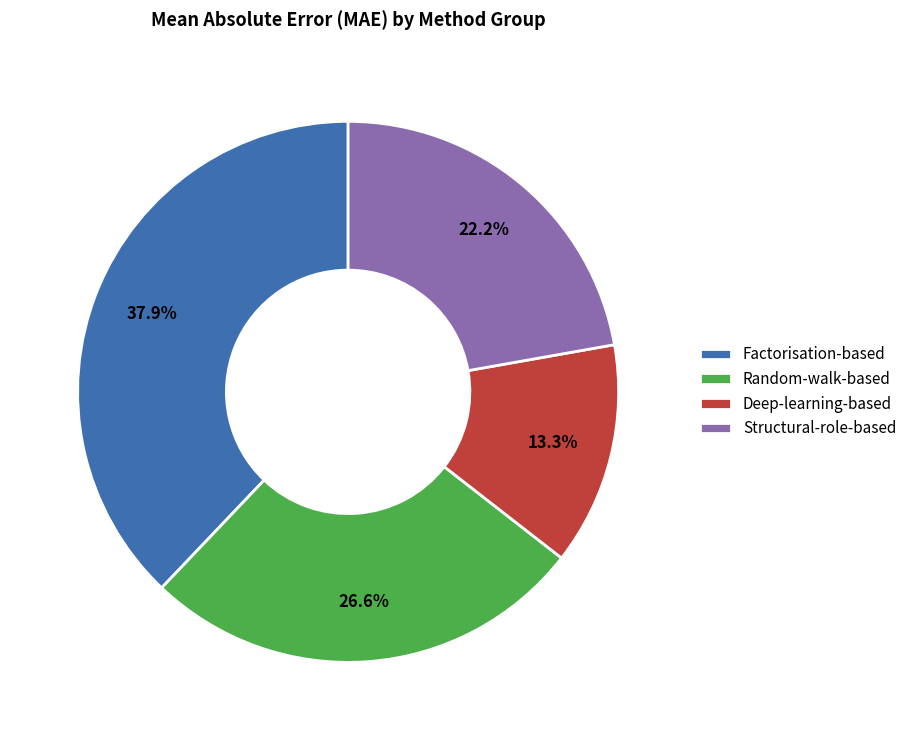

Approximately how many times larger is the value at Structural-role-based compared to Random-walk-based?

0.8